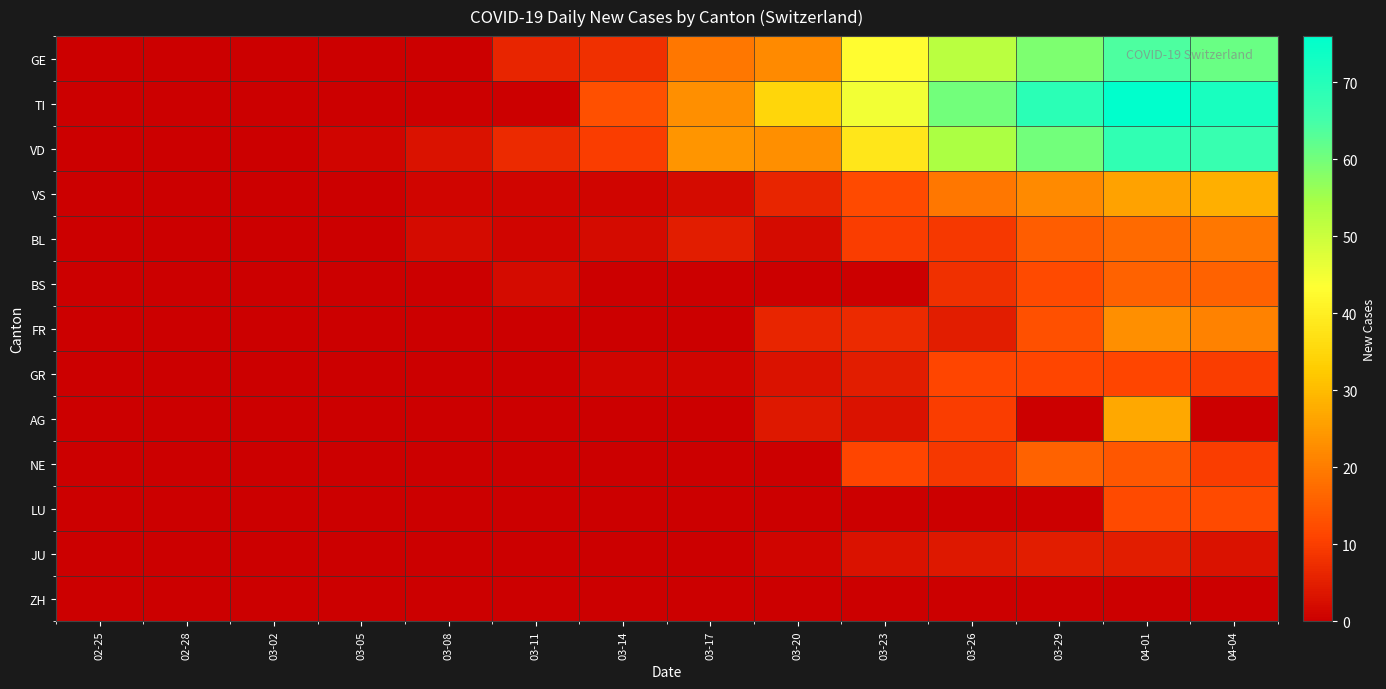

What is the total value across all series at 03-23?

177